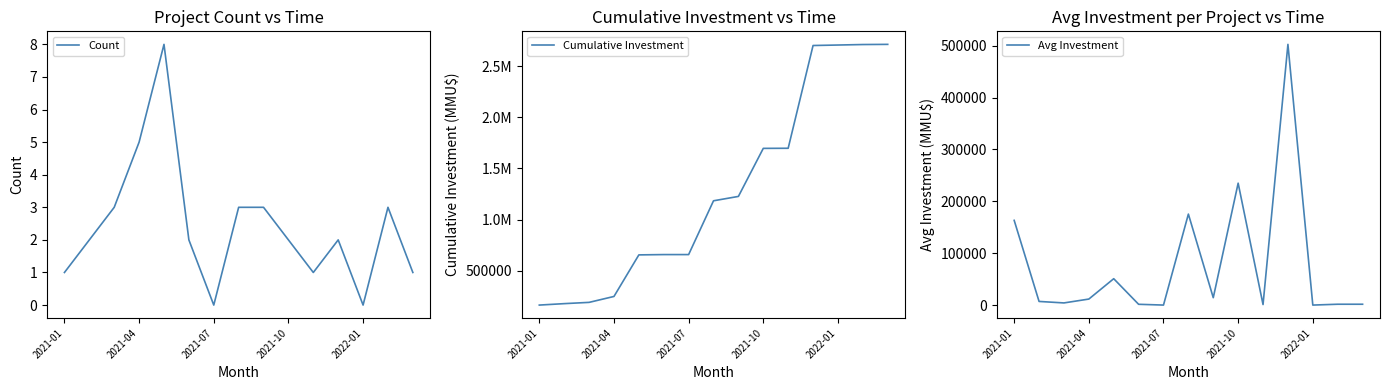

Where is Avg Investment nearest to the value 251293?

2021-10